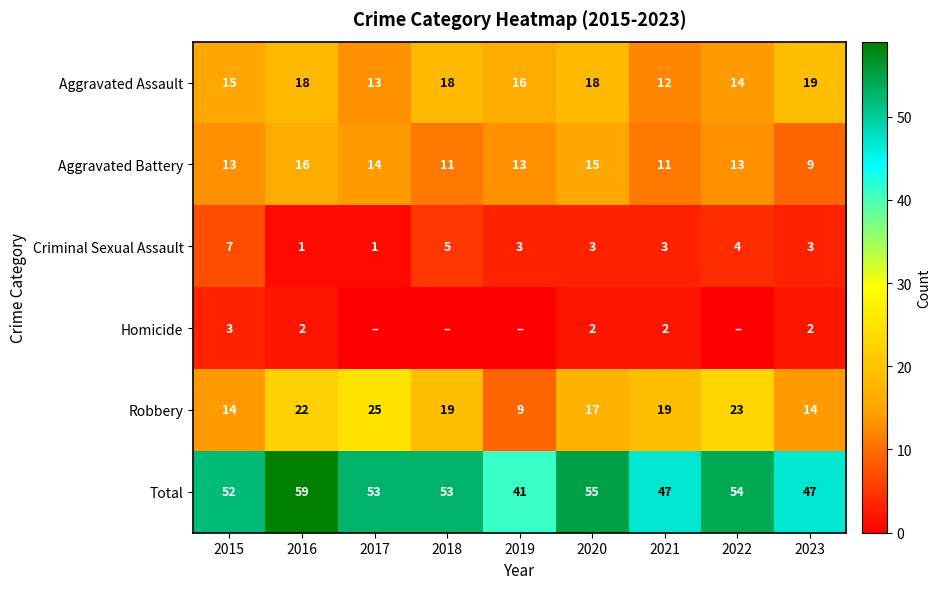

What is the difference between the maximum and minimum values in the Criminal Sexual Assault series?

6